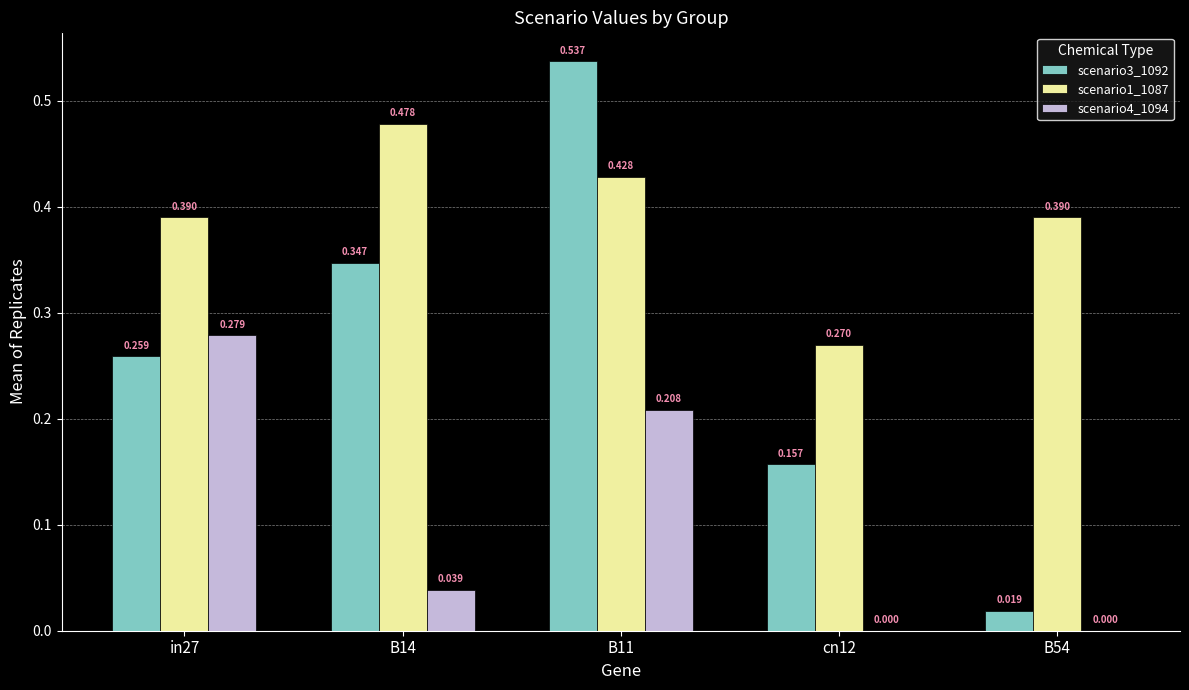

How many series are shown in this chart?

3